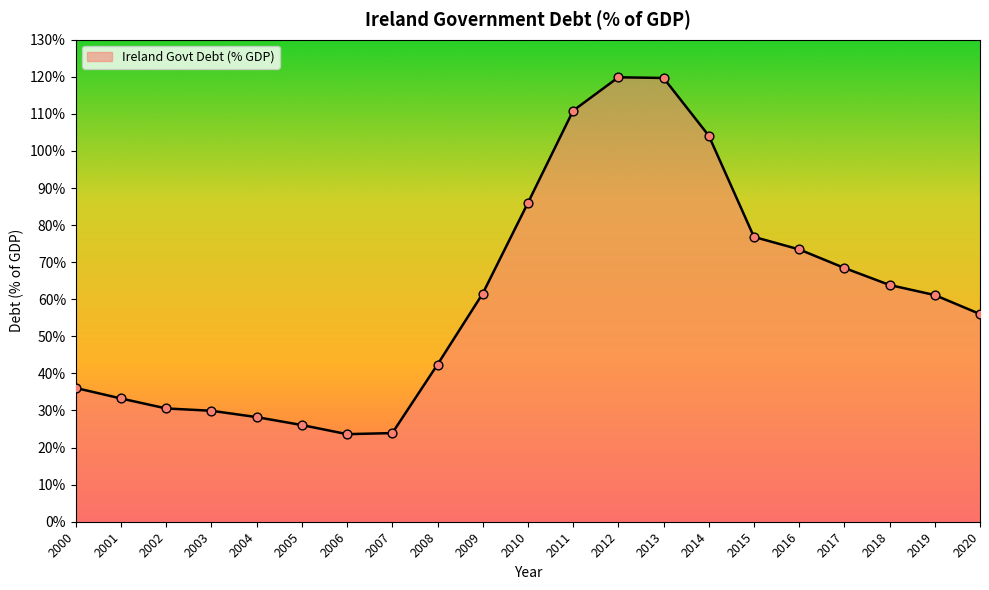

Which has a higher value, 2011 or 2016?

2011